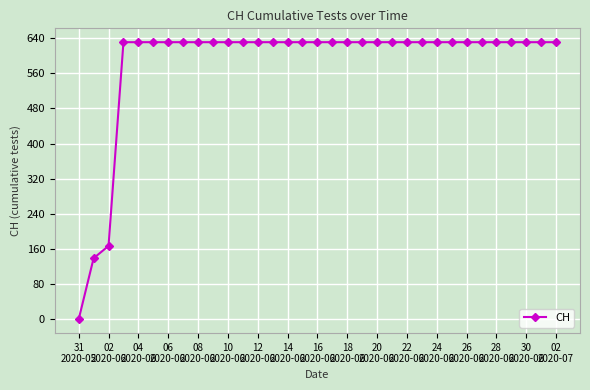

What is the maximum value shown in the chart?

631